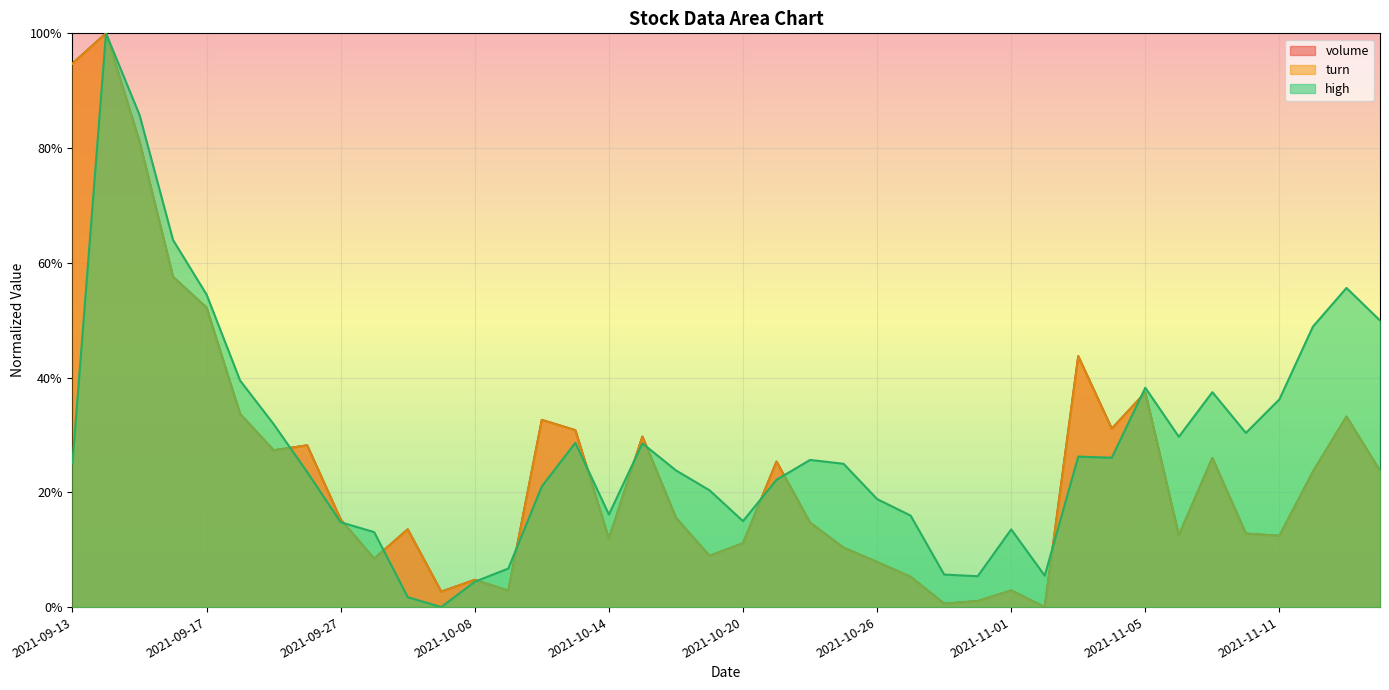

What are all the series names shown in the legend?

volume, turn, high